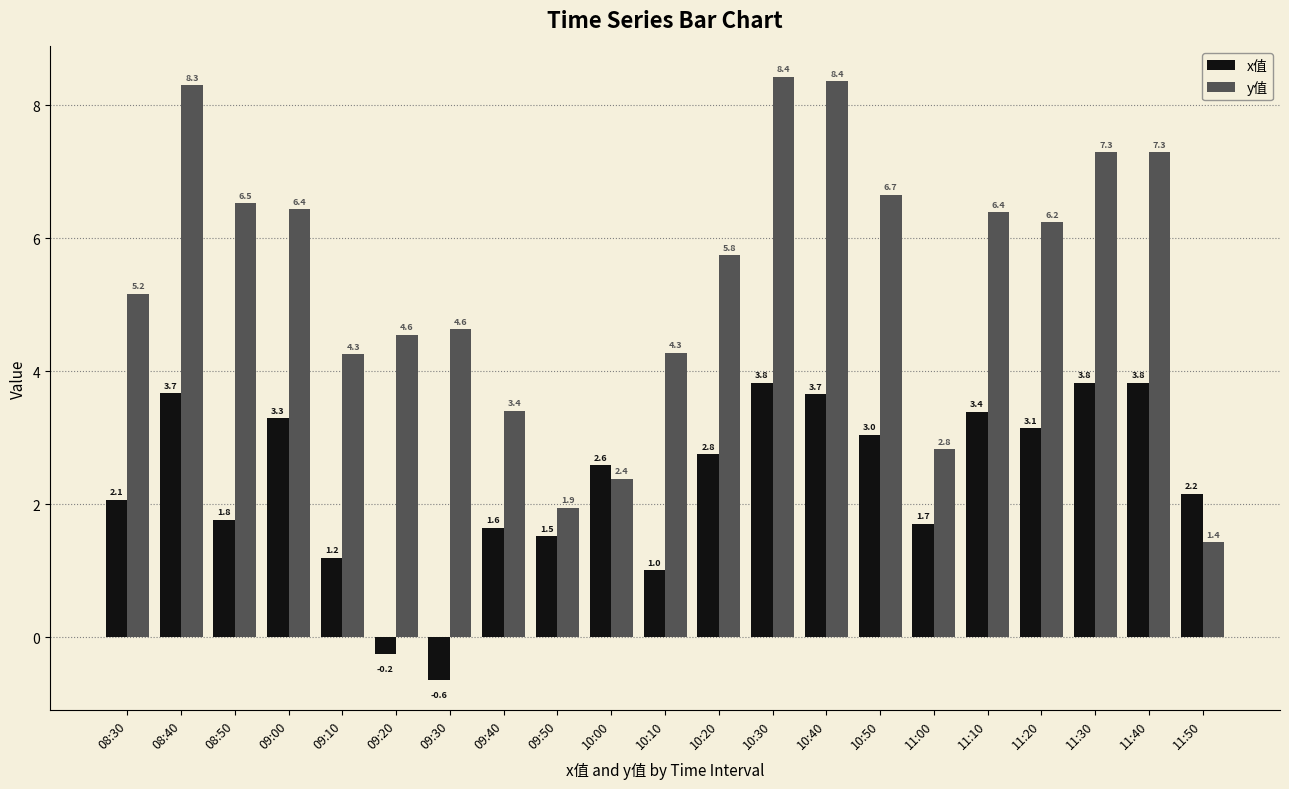

What are all the series names shown in the legend?

x值, y值